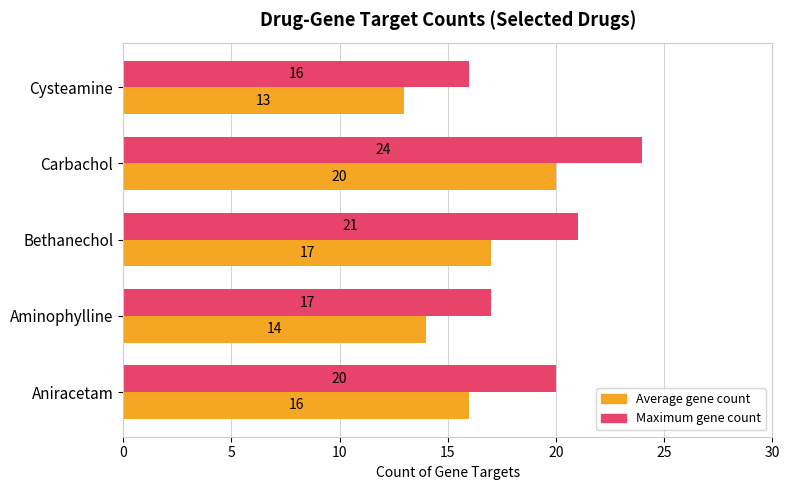

What is the maximum value shown in the chart?

24